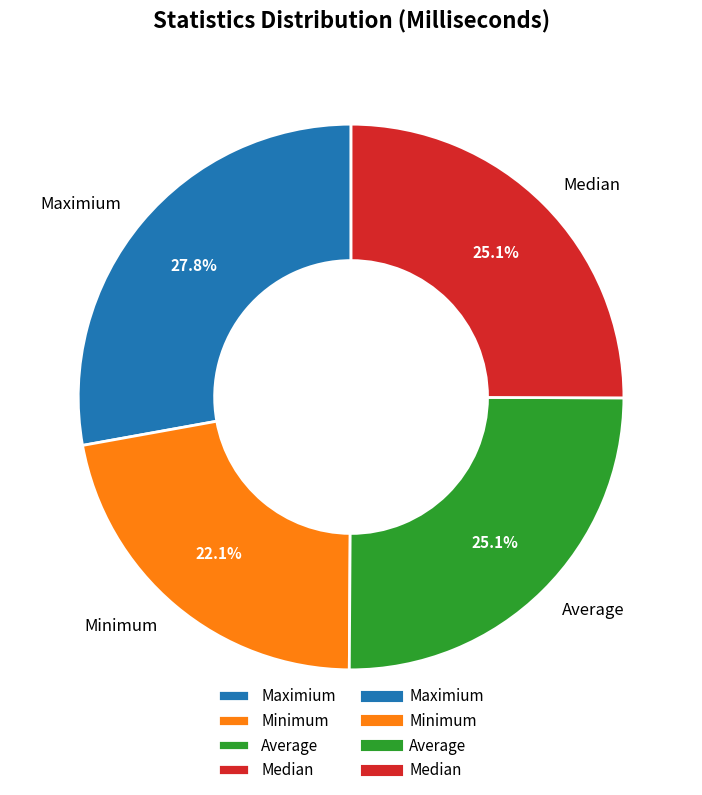

True or false: Maximium accounts for 28% of the total.

True